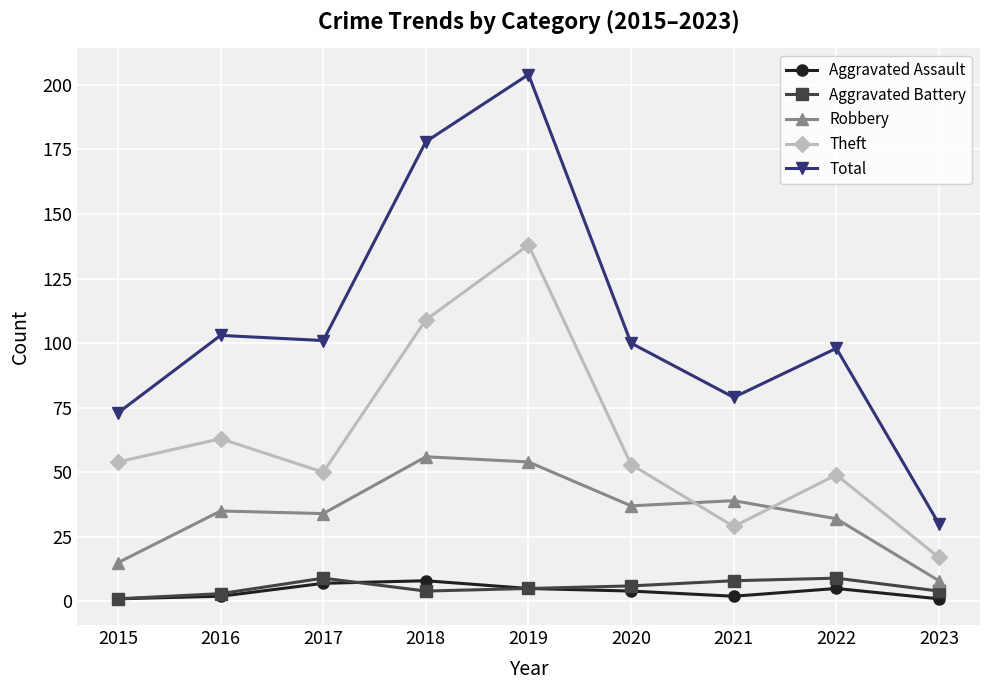

How many data points does each series have?

9